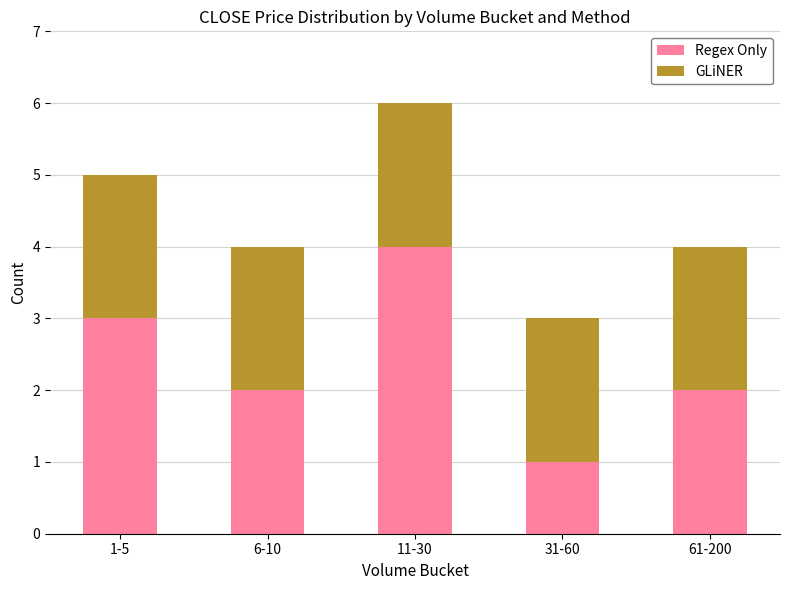

At which category is the sum across all series the highest?

11-30